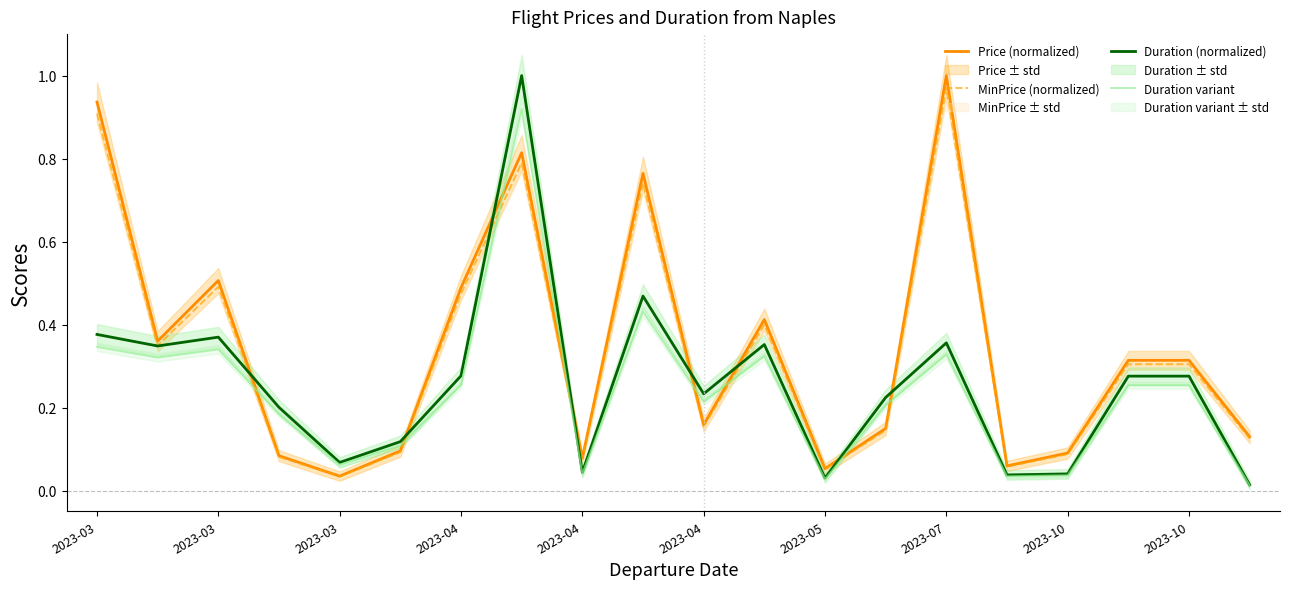

True or false: Price (normalized) has more than 2 points higher than both neighbors.

True